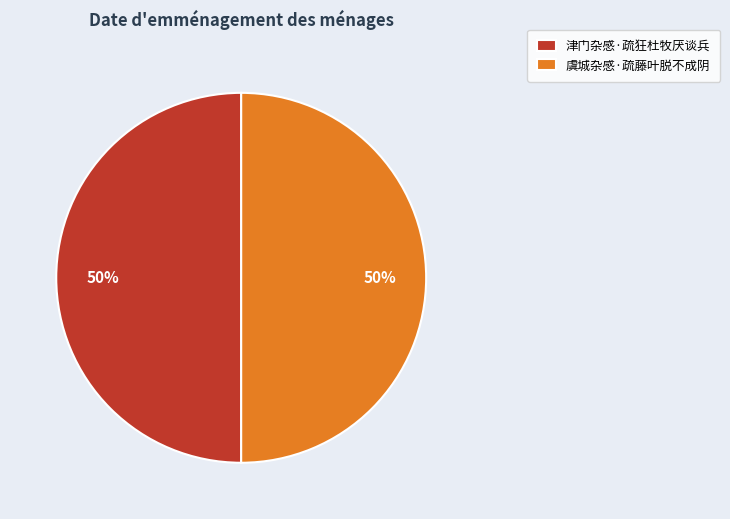

To the nearest percent, what percentage of the pie is 津门杂感·疏狂杜牧厌谈兵?

50%